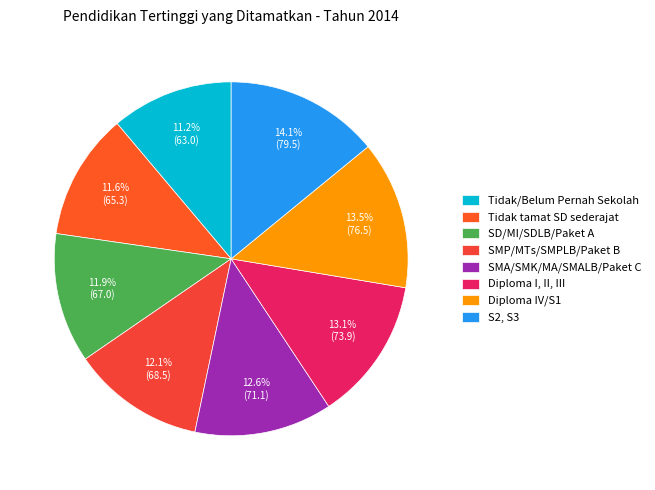

To the nearest percent, what percentage of the pie is Tidak tamat SD sederajat?

12%